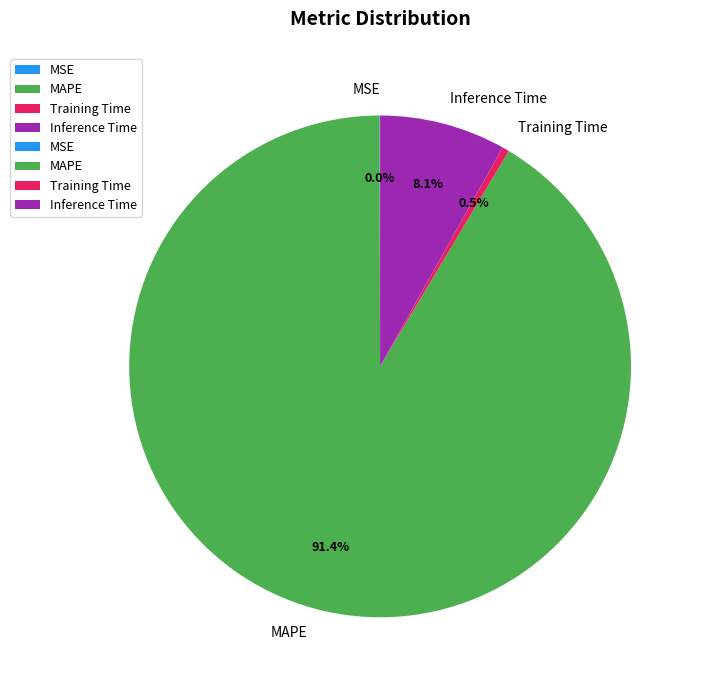

To the nearest percent, what is the difference between the largest and smallest slice percentages?

91%